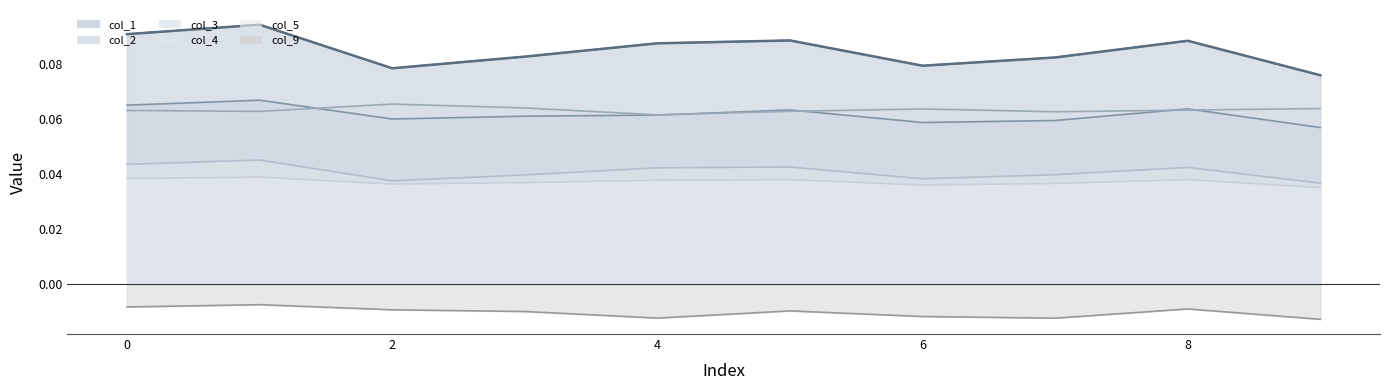

Does the chart display data point markers on the line(s)?

No